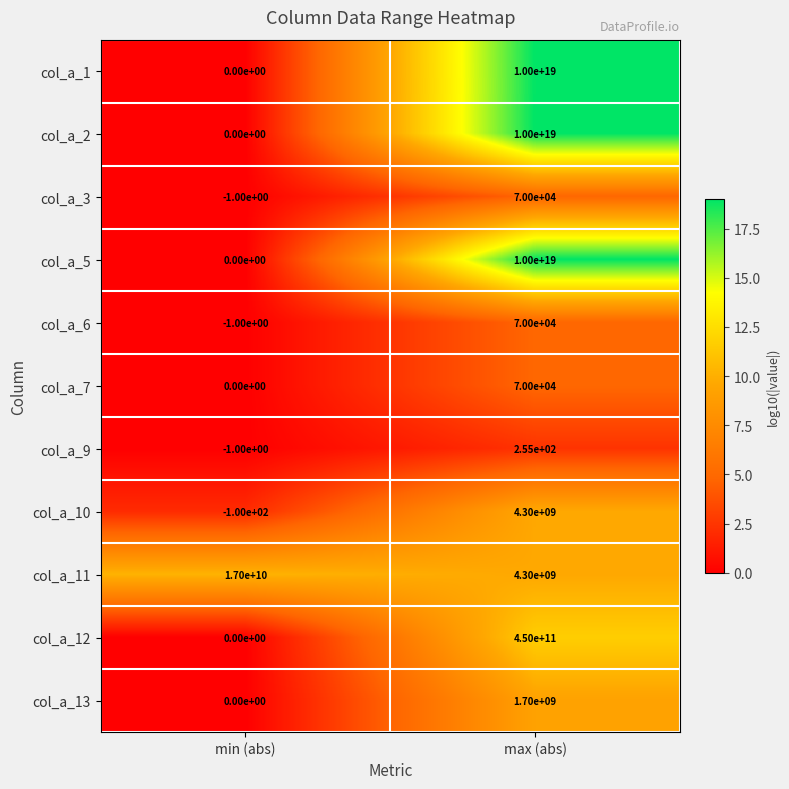

Rank the categories by col_a_5 value from lowest to highest.

min (abs), max (abs)